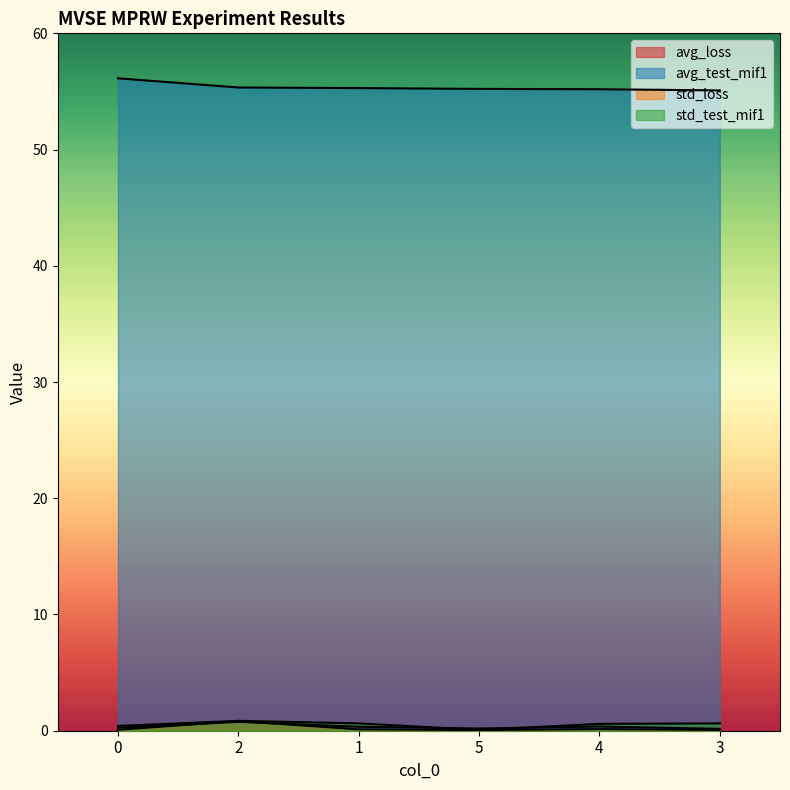

What are all the series names shown in the legend?

avg_loss, avg_test_mif1, std_loss, std_test_mif1